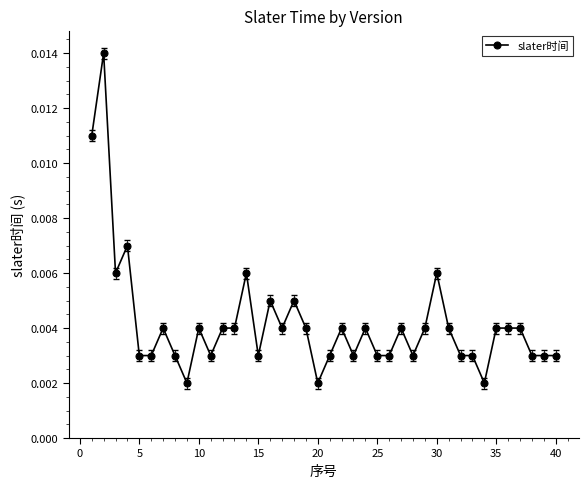

How many values are between 0 and 1?

40